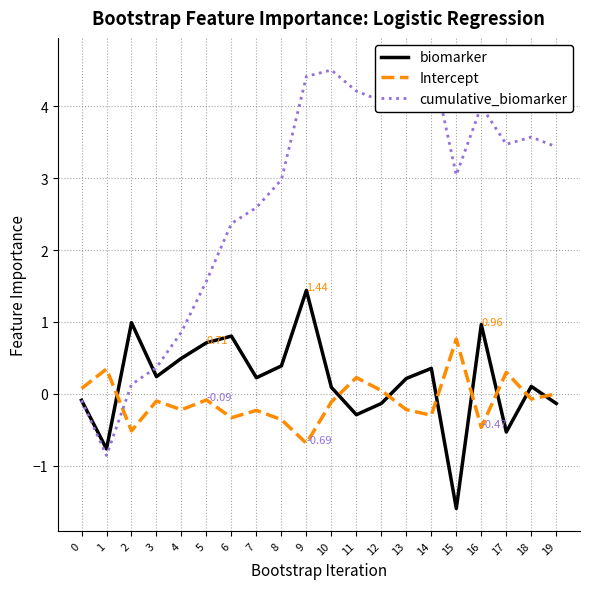

How many data points in biomarker are less than 0?

7